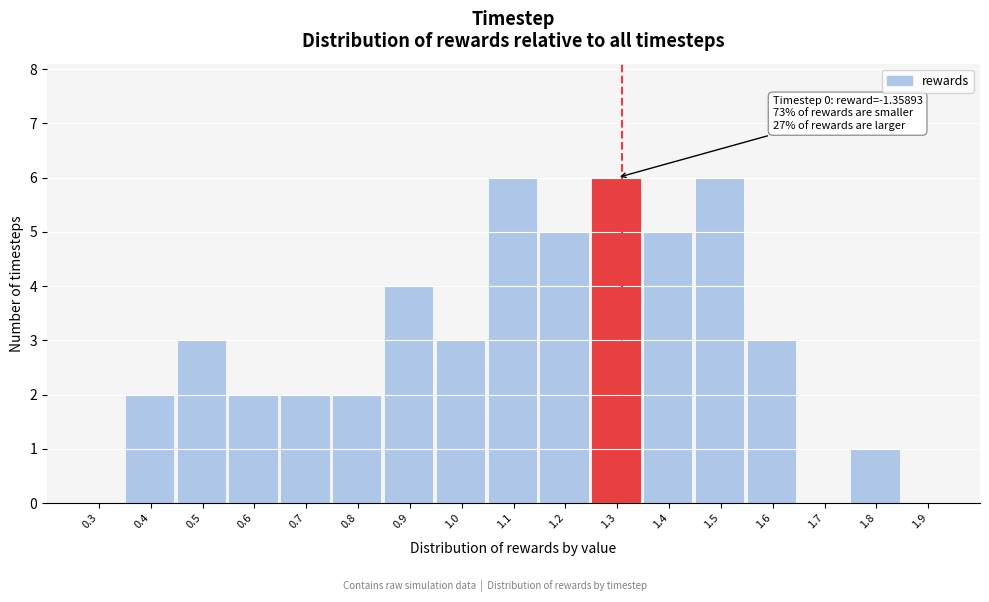

Reading left to right, what are all the values shown in this chart?

0.3=0	0.4=2	0.5=3	0.6=2	0.7=2	0.8=2	0.9=4	1.0=3	1.1=6	1.2=5	1.3=6	1.4=5	1.5=6	1.6=3	1.7=0	1.8=1	1.9=0